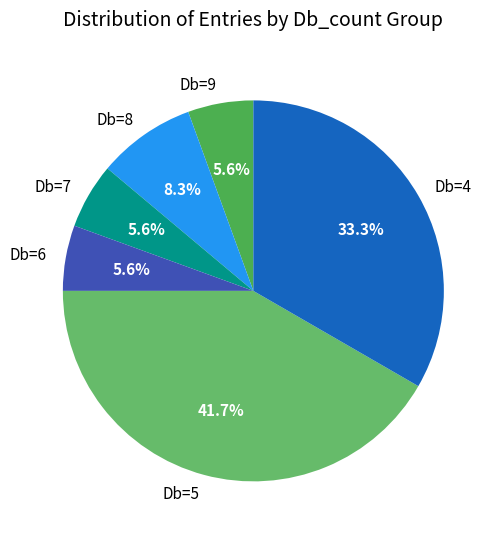

Which has a higher value, Db=8 or Db=4?

Db=4